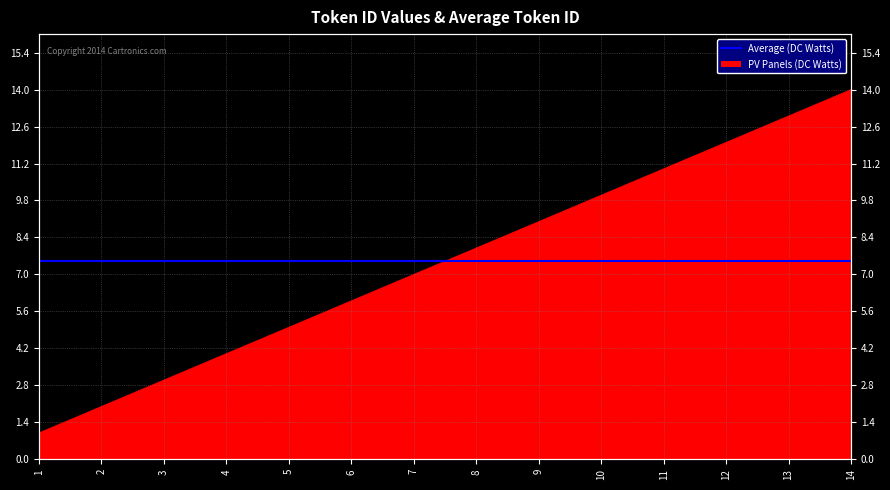

How many categories are shown in the chart?

14